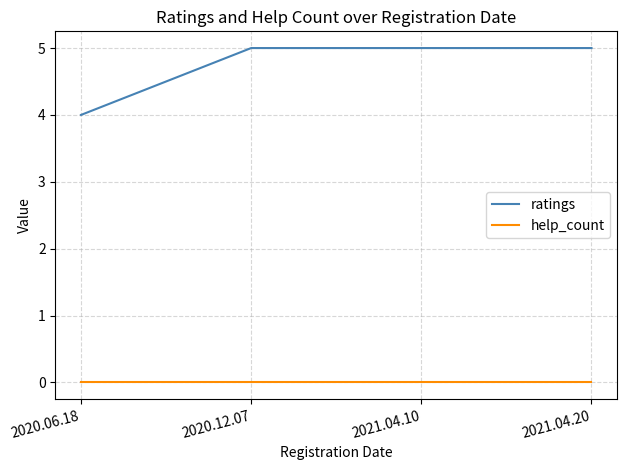

What is the sum of the ratings values at 2021.04.10 and 2021.04.20?

10